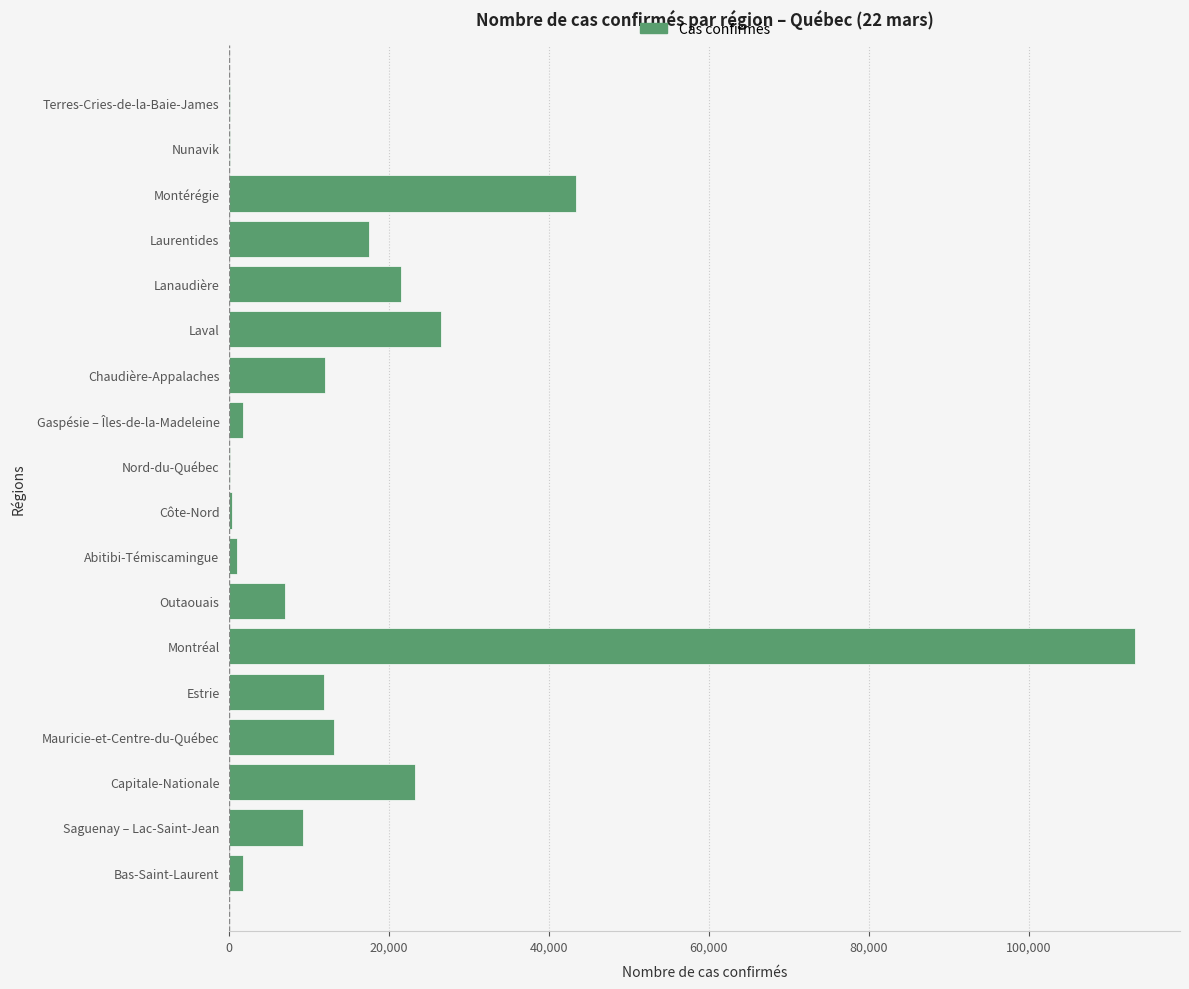

Are the bars horizontal?

Yes